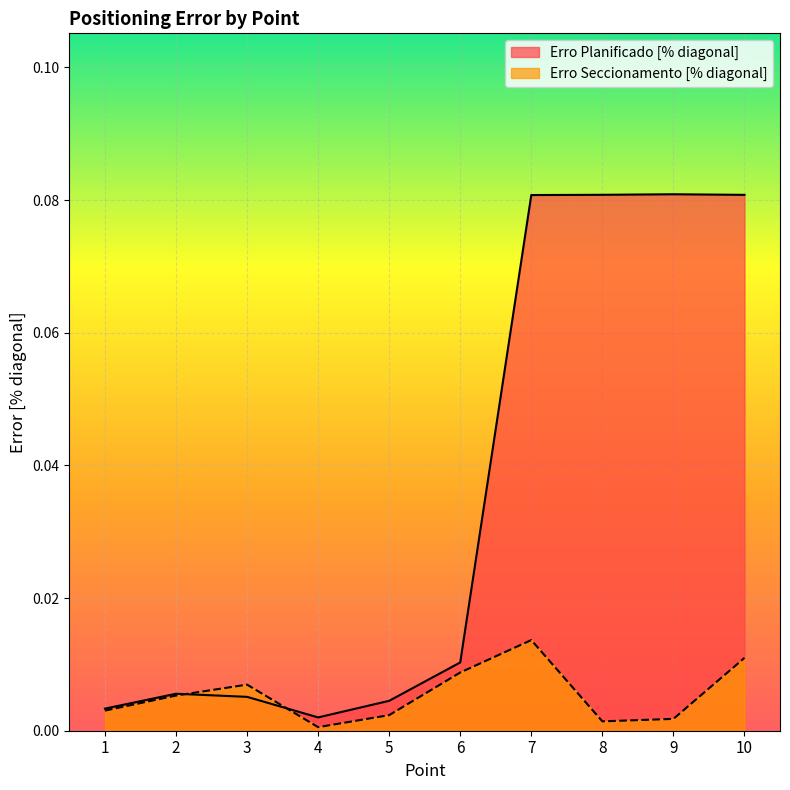

Where is Erro Planificado [% diagonal] nearest to the value 0?

4